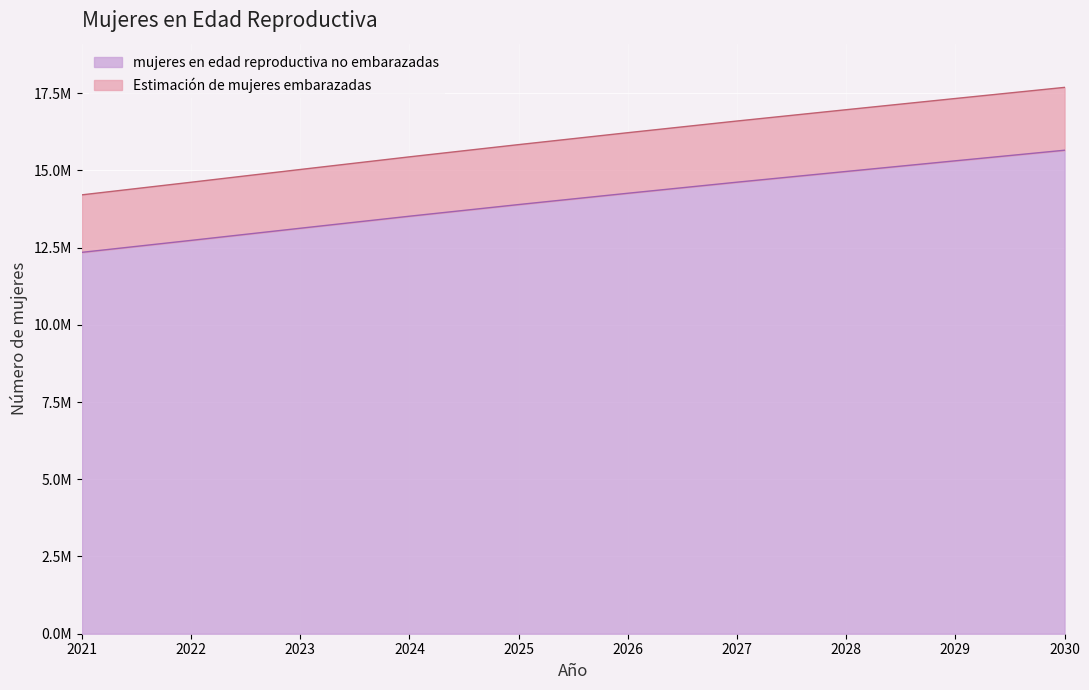

Which series has the largest range (max minus min)?

Estimación de mujeres embarazadas